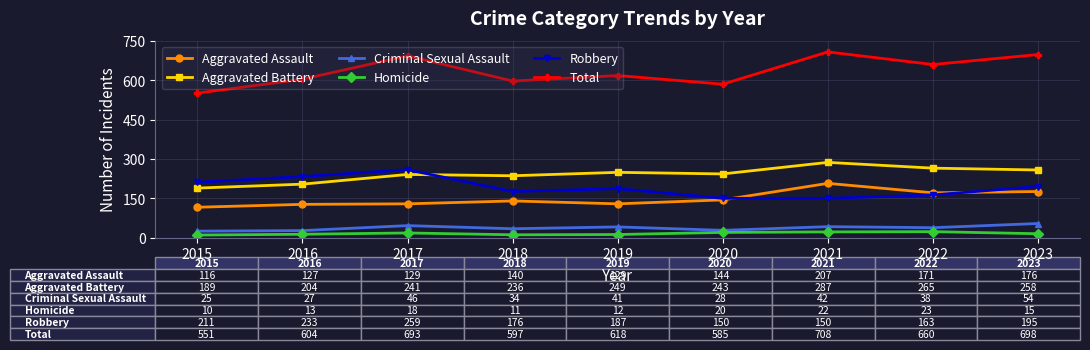

What is the lowest value of the Aggravated Battery series?

189